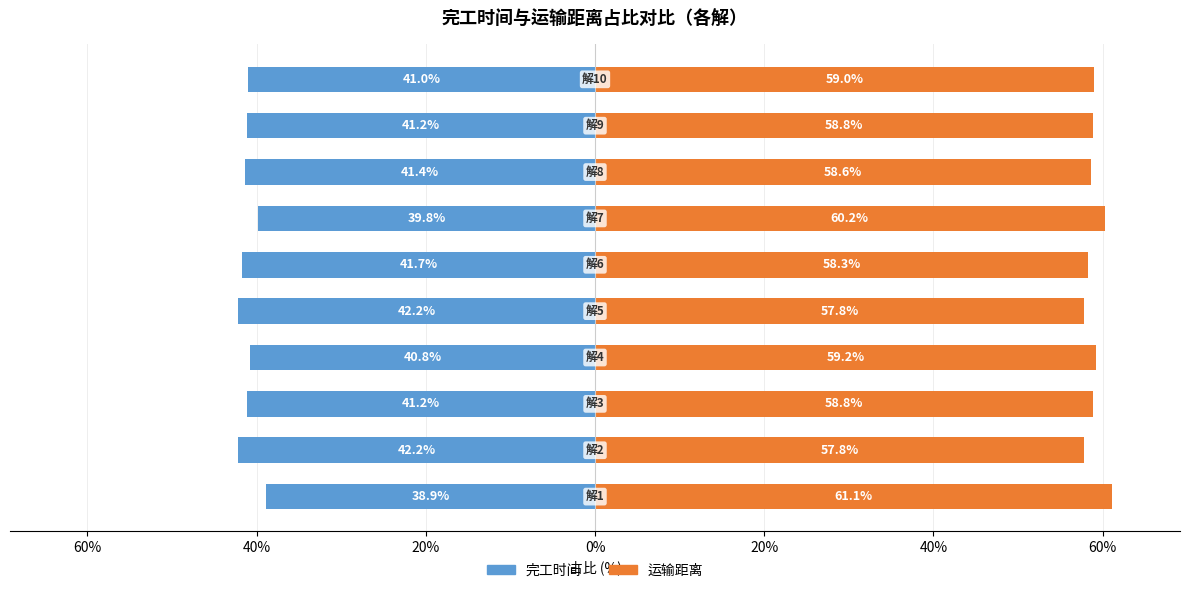

Does the chart contain stacked bars?

No